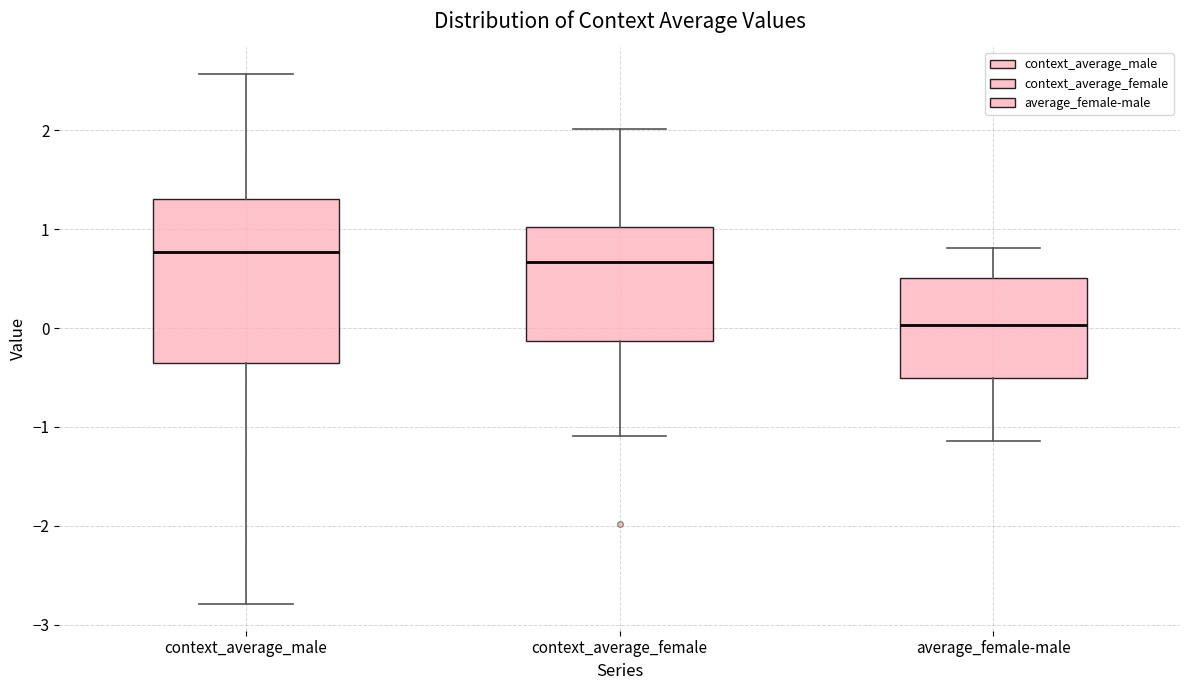

Comparing the boxes themselves (not the whiskers), which one is the tallest?

context_average_male